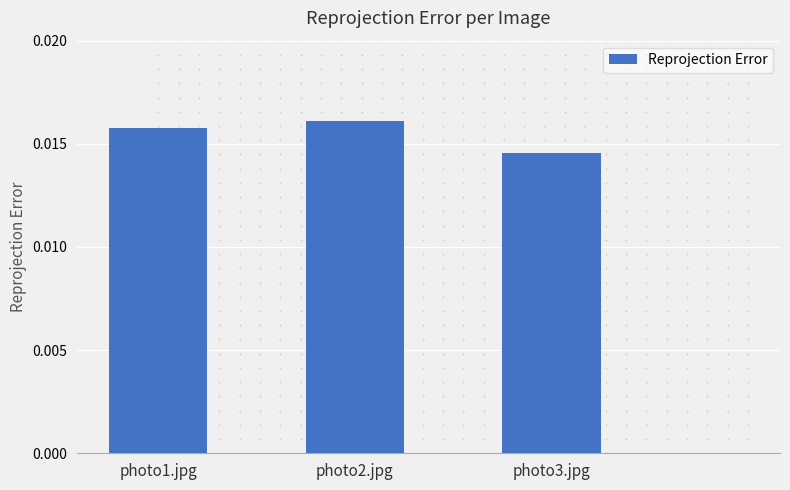

Between photo2.jpg and photo3.jpg, which is larger?

photo2.jpg